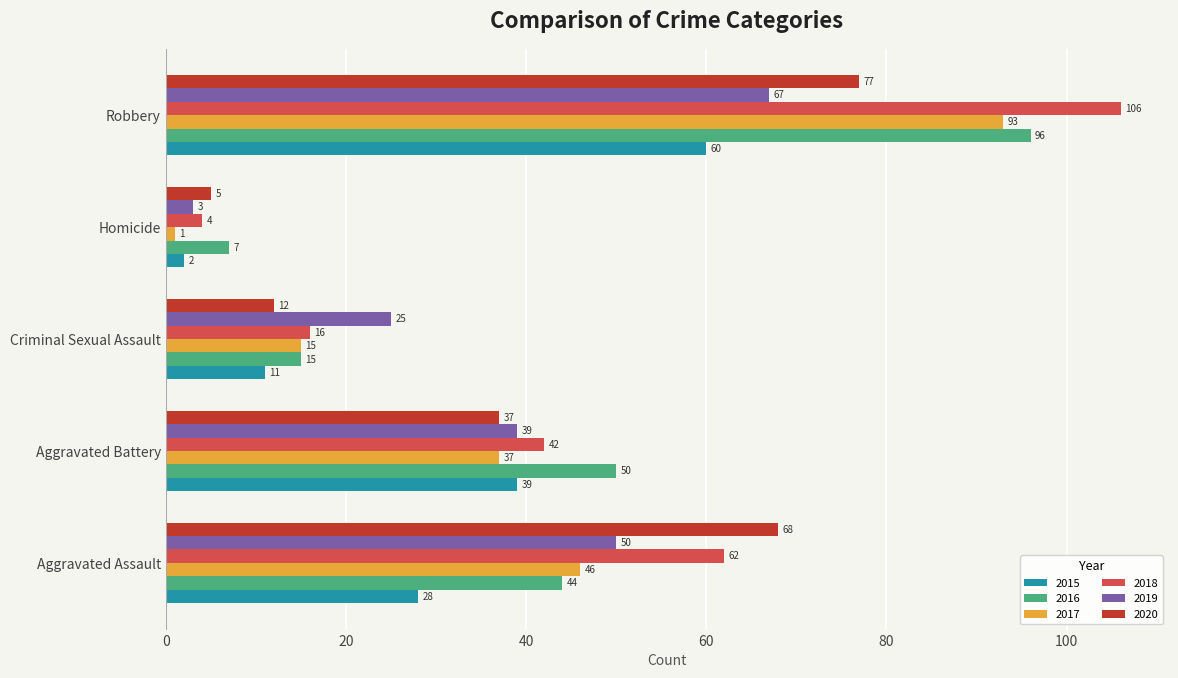

How many 2015 values are between 11 and 39?

3